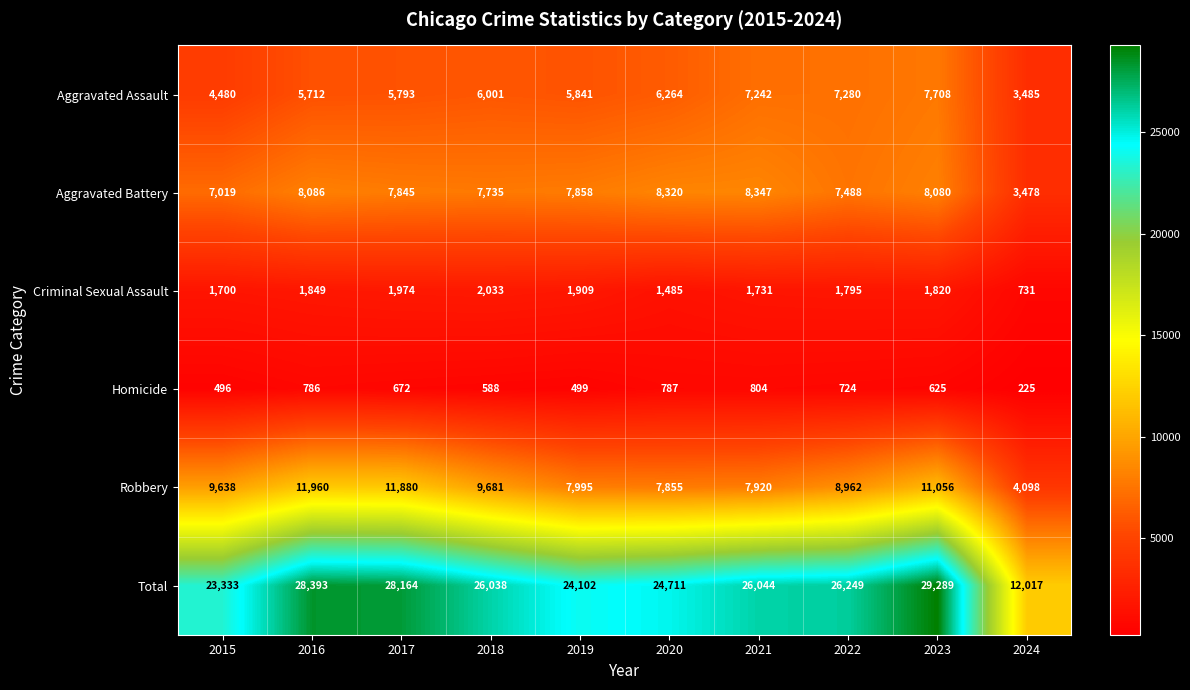

Which series has the widest spread of values?

Total